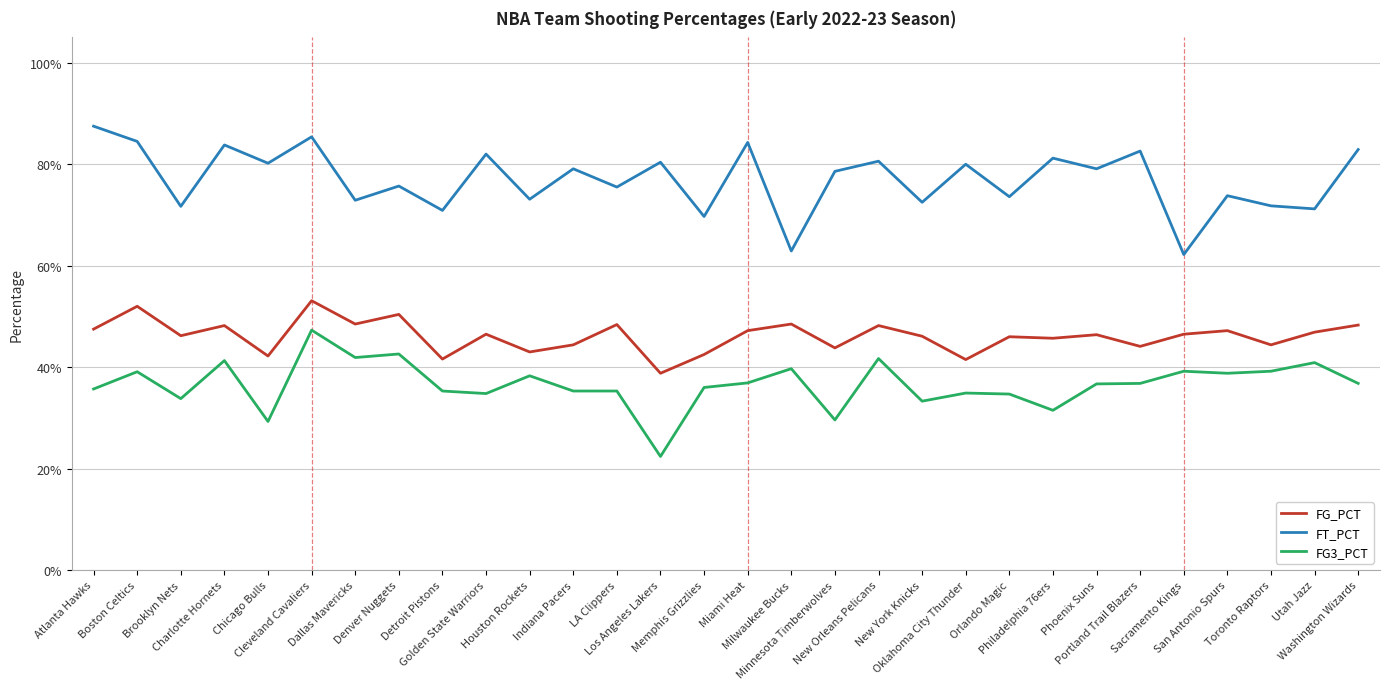

Reading left to right, extract all data points from this chart.

FG_PCT: Atlanta Hawks=0.5	Boston Celtics=0.5	Brooklyn Nets=0.5	Charlotte Hornets=0.5	Chicago Bulls=0.4	Cleveland Cavaliers=0.5	Dallas Mavericks=0.5	Denver Nuggets=0.5	Detroit Pistons=0.4	Golden State Warriors=0.5	Houston Rockets=0.4	Indiana Pacers=0.4	LA Clippers=0.5	Los Angeles Lakers=0.4	Memphis Grizzlies=0.4	Miami Heat=0.5	Milwaukee Bucks=0.5	Minnesota Timberwolves=0.4	New Orleans Pelicans=0.5	New York Knicks=0.5	Oklahoma City Thunder=0.4	Orlando Magic=0.5	Philadelphia 76ers=0.5	Phoenix Suns=0.5	Portland Trail Blazers=0.4	Sacramento Kings=0.5	San Antonio Spurs=0.5	Toronto Raptors=0.4	Utah Jazz=0.5	Washington Wizards=0.5
FT_PCT: Atlanta Hawks=0.9	Boston Celtics=0.8	Brooklyn Nets=0.7	Charlotte Hornets=0.8	Chicago Bulls=0.8	Cleveland Cavaliers=0.9	Dallas Mavericks=0.7	Denver Nuggets=0.8	Detroit Pistons=0.7	Golden State Warriors=0.8	Houston Rockets=0.7	Indiana Pacers=0.8	LA Clippers=0.8	Los Angeles Lakers=0.8	Memphis Grizzlies=0.7	Miami Heat=0.8	Milwaukee Bucks=0.6	Minnesota Timberwolves=0.8	New Orleans Pelicans=0.8	New York Knicks=0.7	Oklahoma City Thunder=0.8	Orlando Magic=0.7	Philadelphia 76ers=0.8	Phoenix Suns=0.8	Portland Trail Blazers=0.8	Sacramento Kings=0.6	San Antonio Spurs=0.7	Toronto Raptors=0.7	Utah Jazz=0.7	Washington Wizards=0.8
FG3_PCT: Atlanta Hawks=0.4	Boston Celtics=0.4	Brooklyn Nets=0.3	Charlotte Hornets=0.4	Chicago Bulls=0.3	Cleveland Cavaliers=0.5	Dallas Mavericks=0.4	Denver Nuggets=0.4	Detroit Pistons=0.4	Golden State Warriors=0.3	Houston Rockets=0.4	Indiana Pacers=0.4	LA Clippers=0.4	Los Angeles Lakers=0.2	Memphis Grizzlies=0.4	Miami Heat=0.4	Milwaukee Bucks=0.4	Minnesota Timberwolves=0.3	New Orleans Pelicans=0.4	New York Knicks=0.3	Oklahoma City Thunder=0.3	Orlando Magic=0.3	Philadelphia 76ers=0.3	Phoenix Suns=0.4	Portland Trail Blazers=0.4	Sacramento Kings=0.4	San Antonio Spurs=0.4	Toronto Raptors=0.4	Utah Jazz=0.4	Washington Wizards=0.4